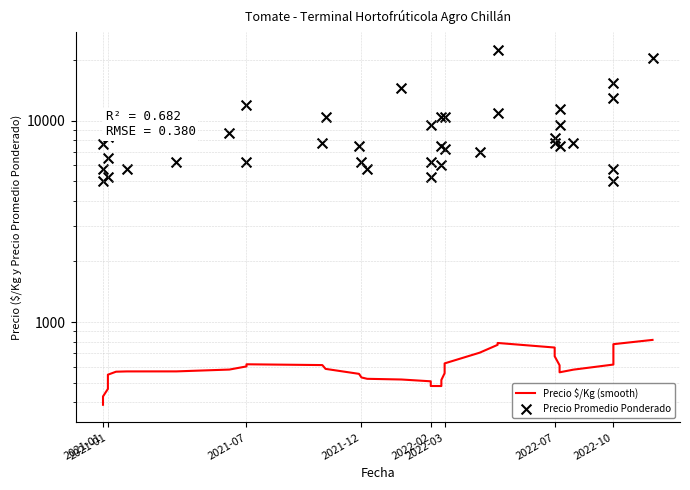

Which series has the widest spread of Y values?

Precio Promedio Ponderado